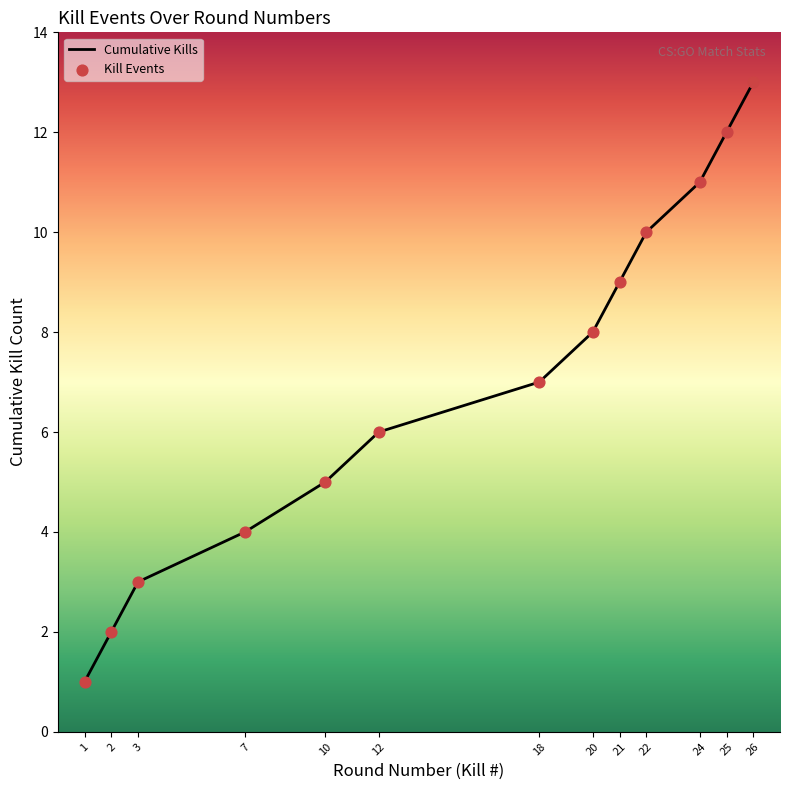

Approximately how many times larger is the value at 26 compared to 1?

13.0